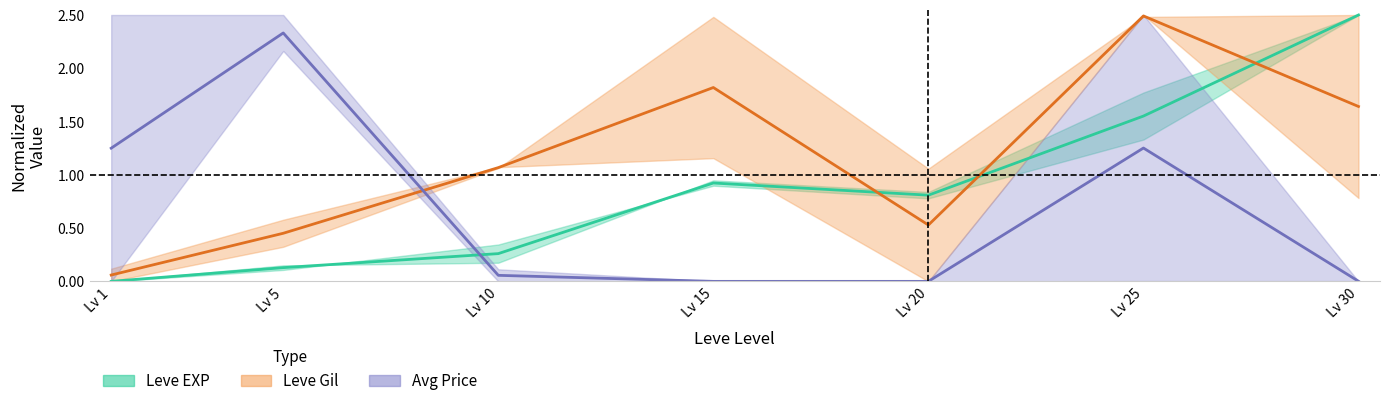

Which series has the largest range (max minus min)?

Leve EXP